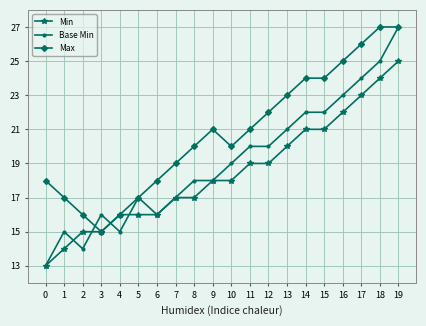

How many lines are shown in the chart?

3